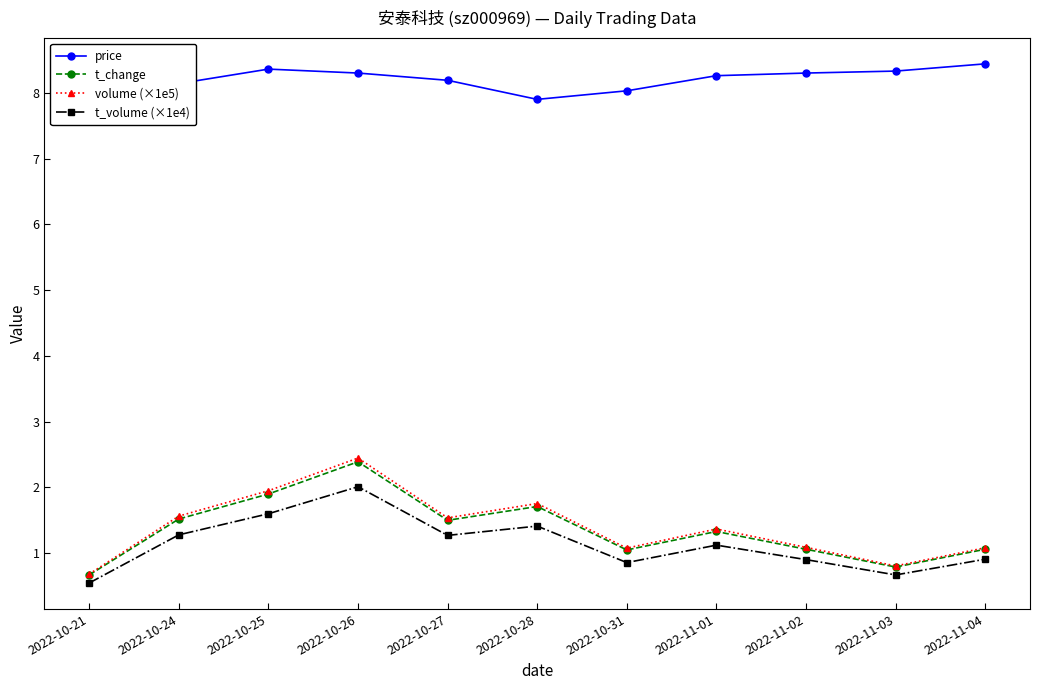

What is the sum of all price values?

90.3